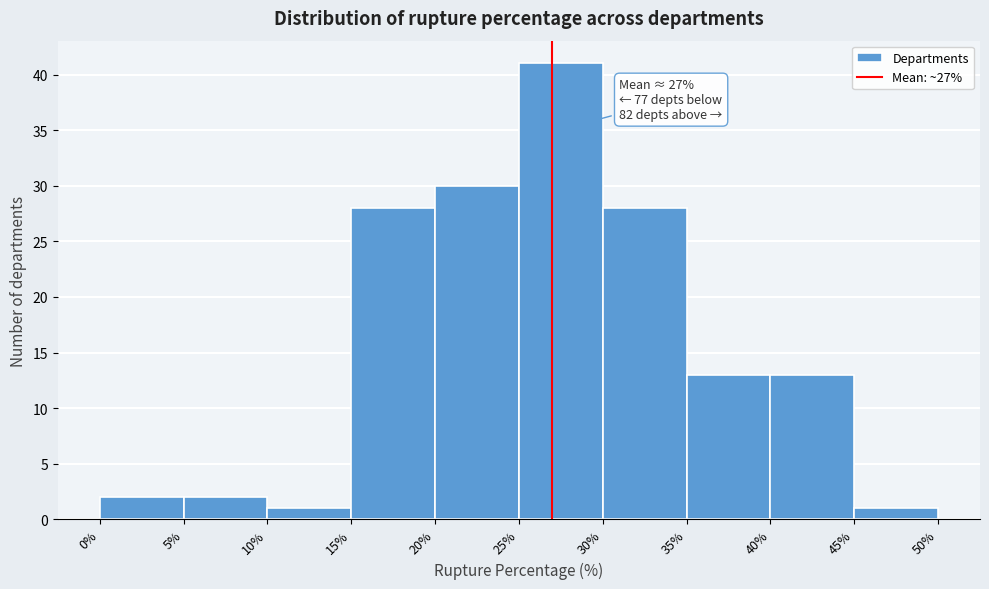

Over which range of the x-axis is the bar tallest?

25% to 30%